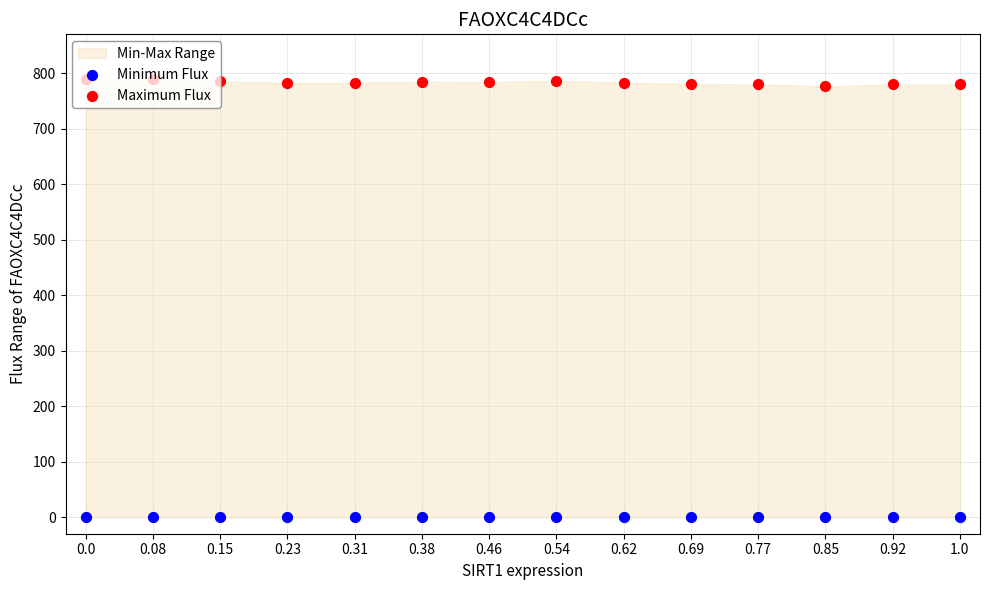

Is the value of Maximum Flux at 0.15 greater than the value of Minimum Flux at 0.54?

Yes